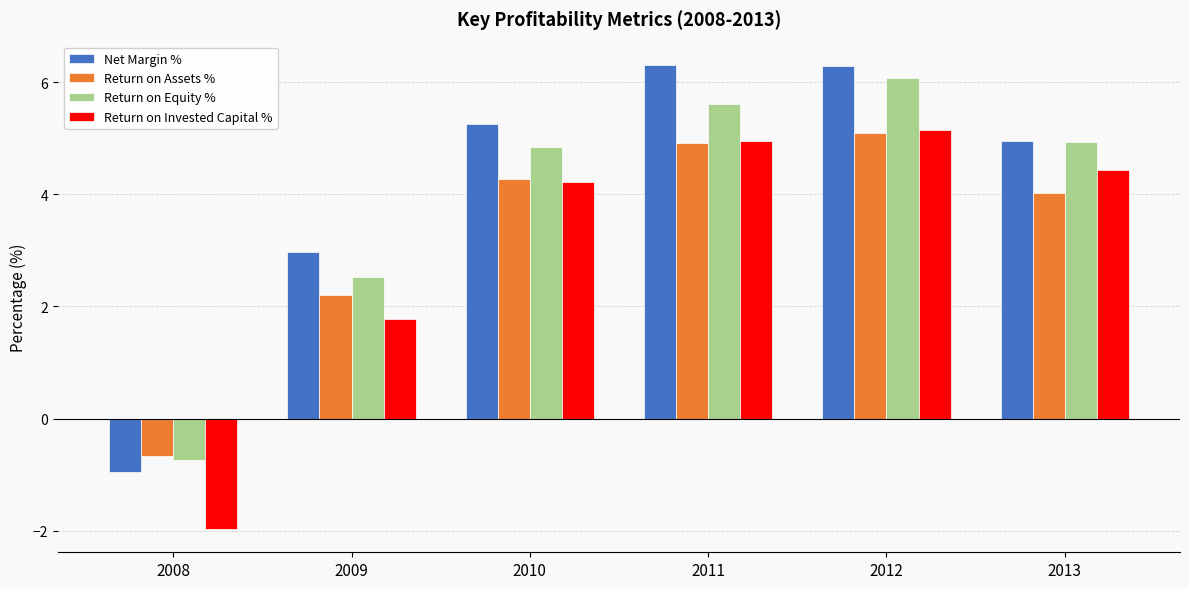

What is the spread (max minus min) of values at 2010?

1.0